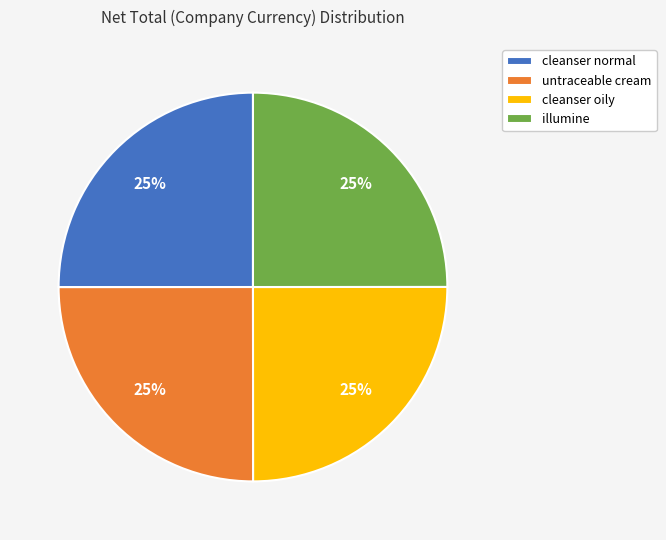

What is the ratio of the value at cleanser normal to the value at untraceable cream?

1.0